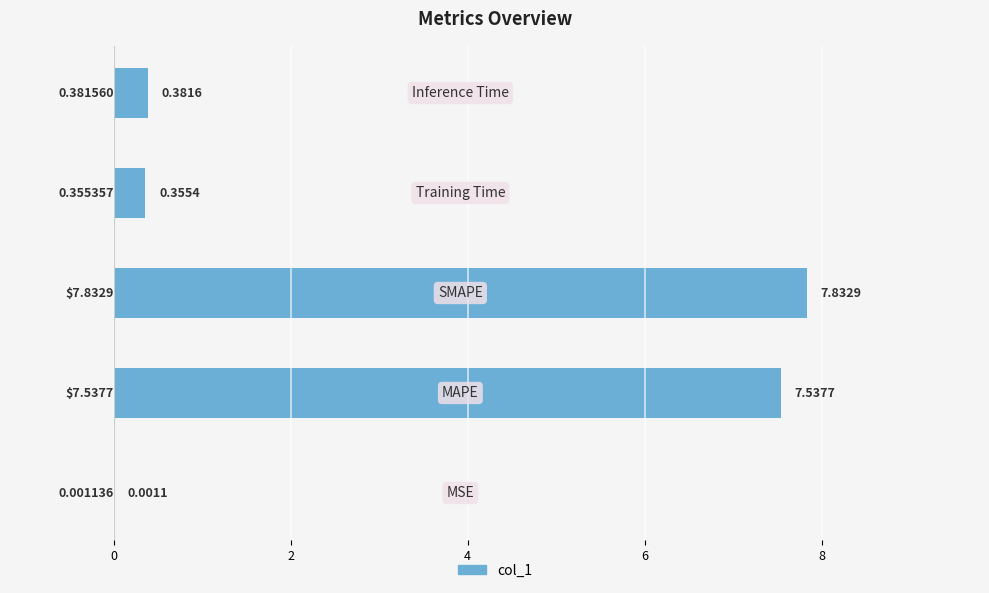

What is the sum of all values?

16.1